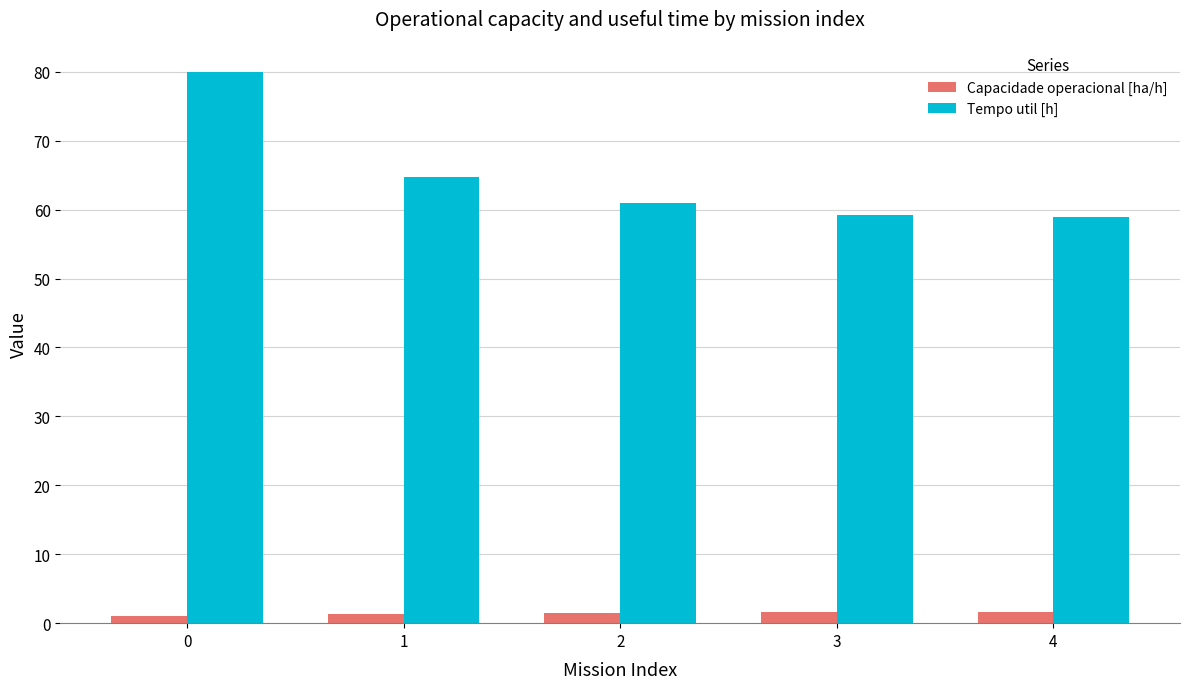

How many distinct data groups are displayed?

2